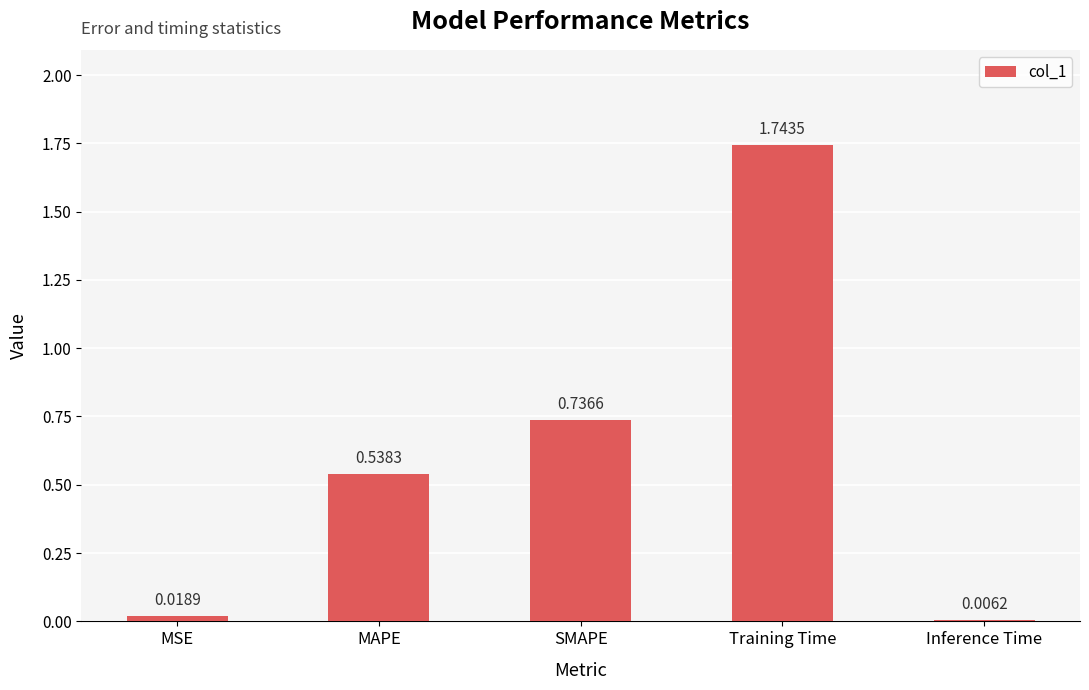

What is the sum of all values?

3.0